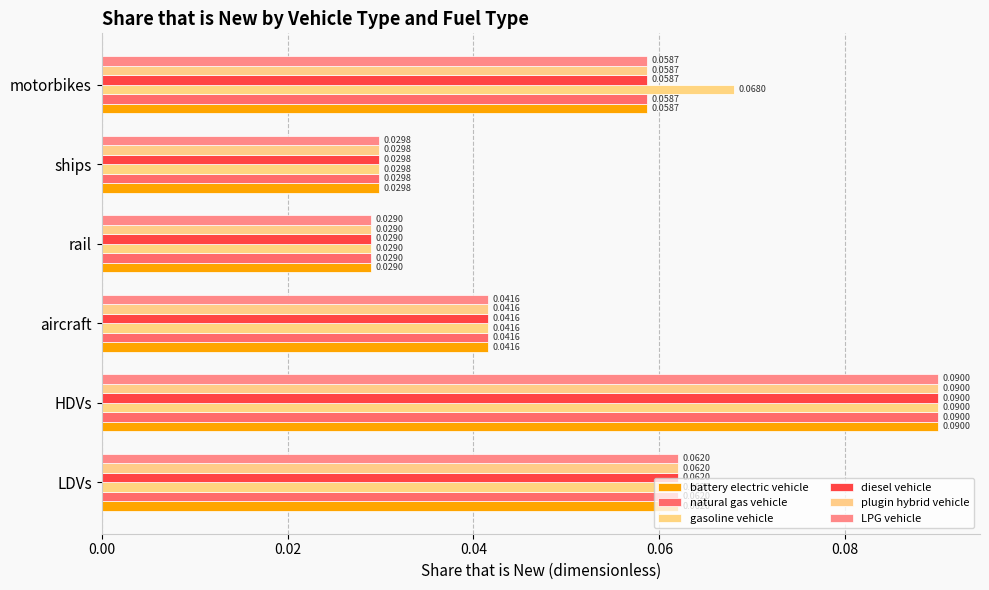

How many categories are shown in the chart?

6